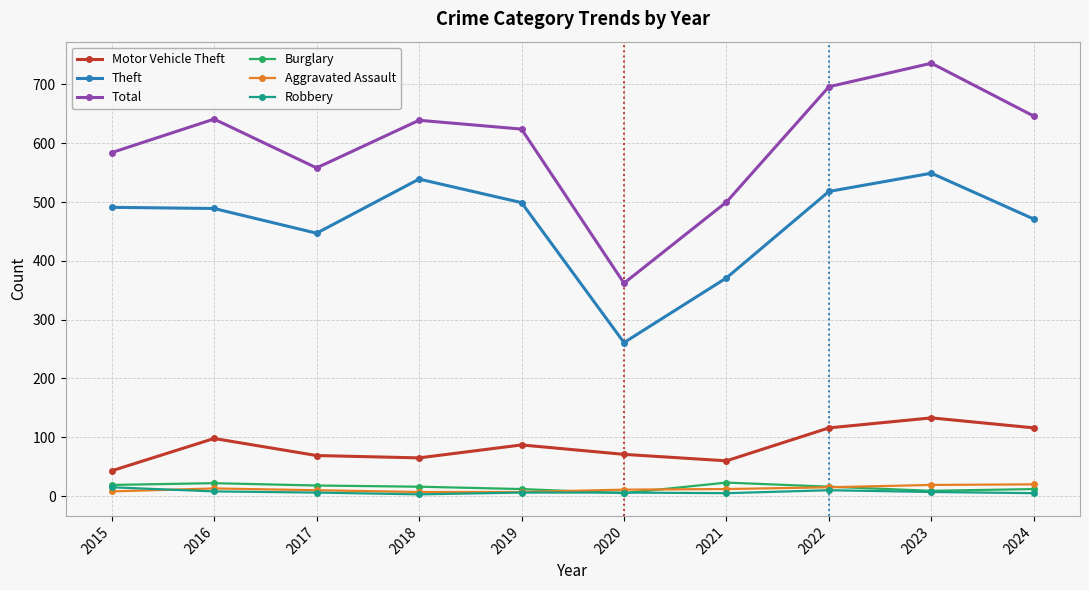

At how many categories does at least one series exceed 261?

10